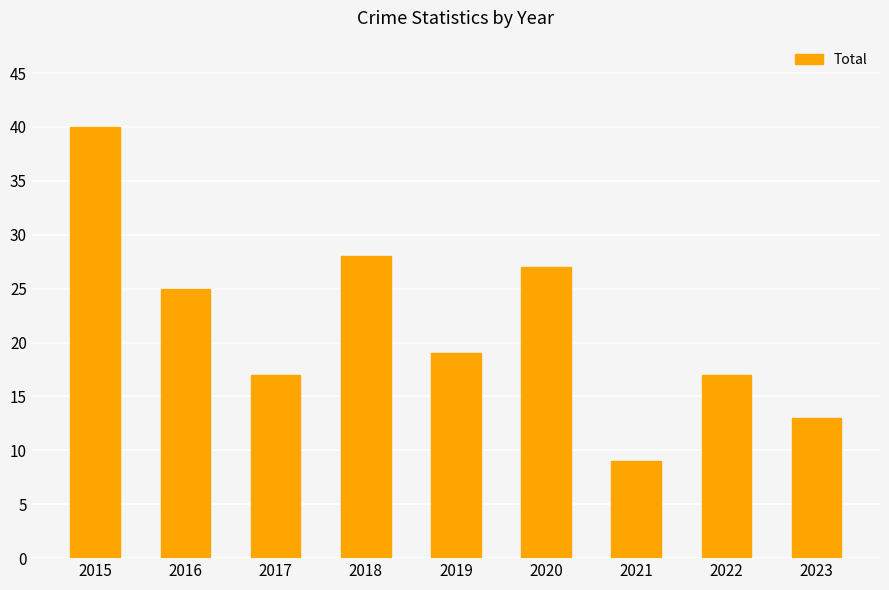

Reading right to left, extract all data points from this chart.

2023=13	2022=17	2021=9	2020=27	2019=19	2018=28	2017=17	2016=25	2015=40